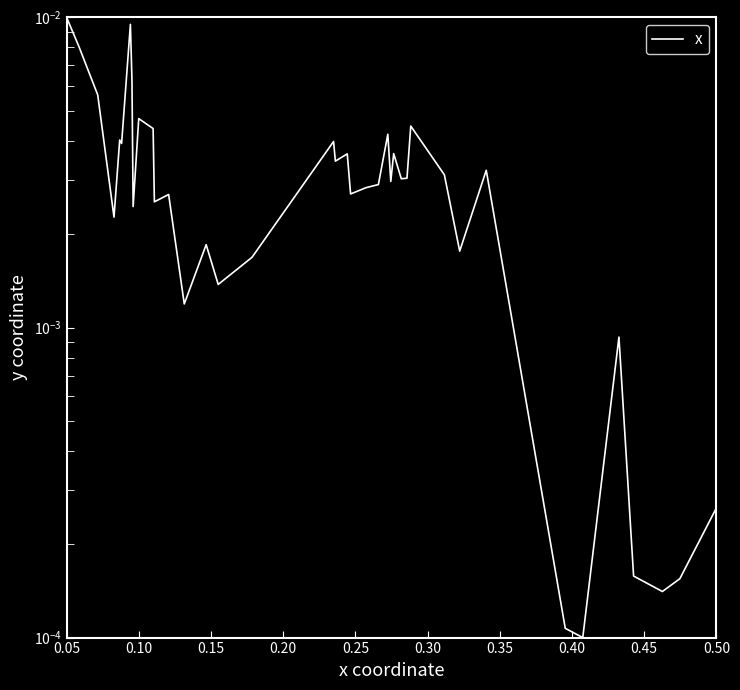

Count the number of data series in this chart.

1